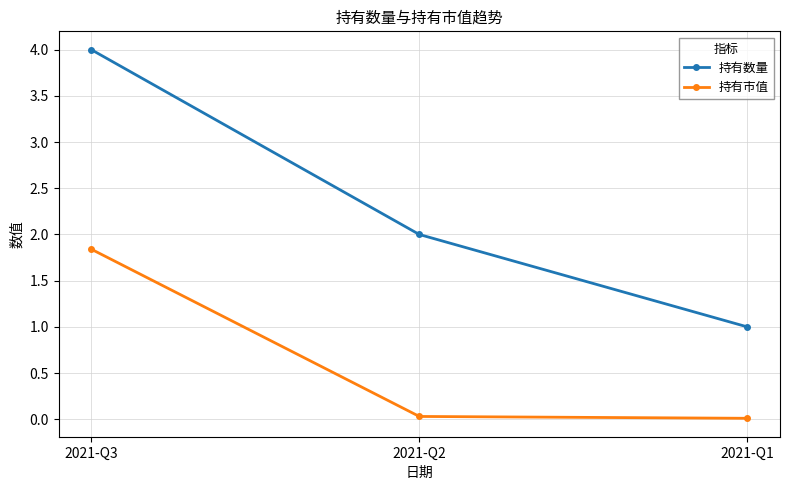

The value of 持有市值 at 2021-Q3 is 2.7. True or false?

False